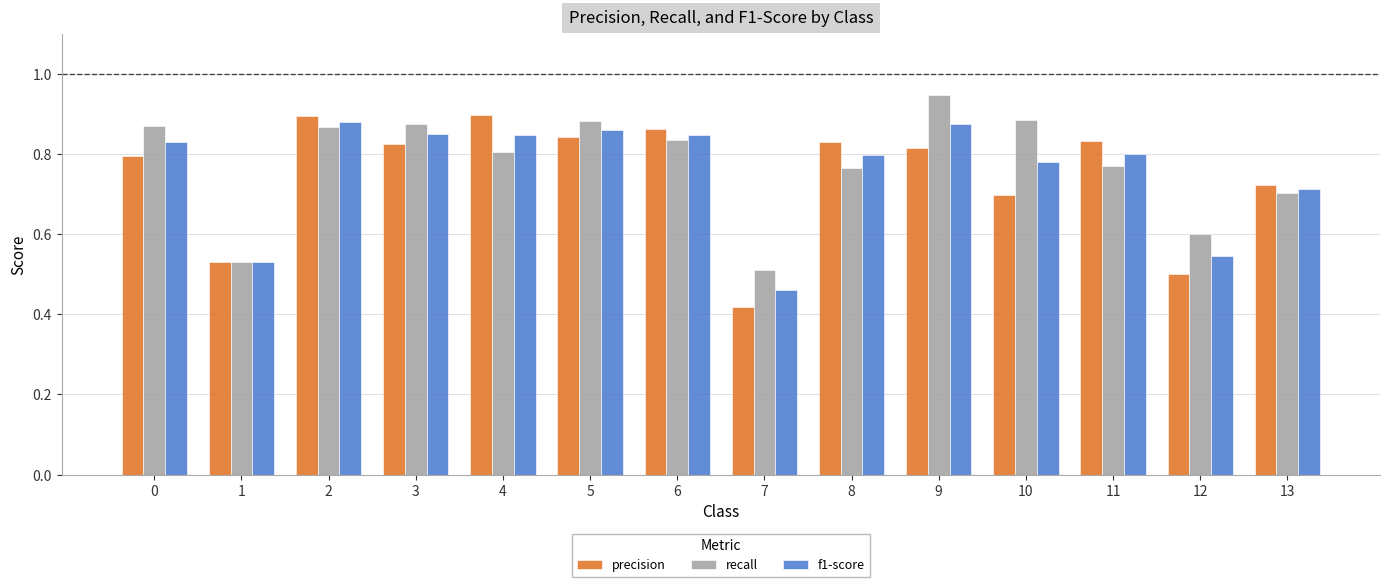

True or false: recall has a value of 0.5 at 2.

False